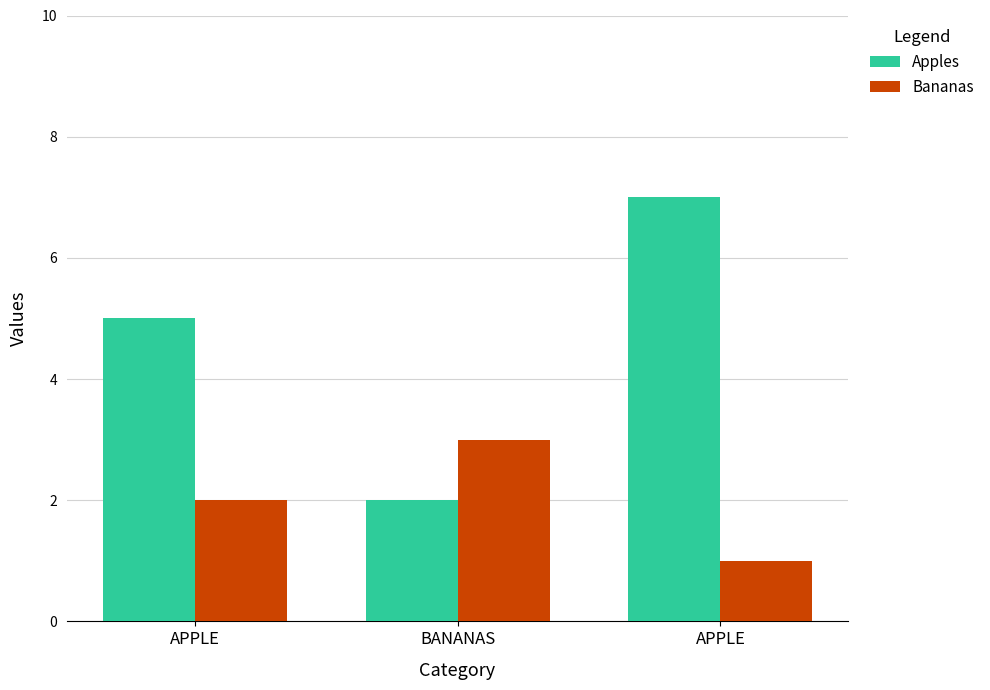

Rank the series by their average value, from lowest to highest.

Bananas, Apples